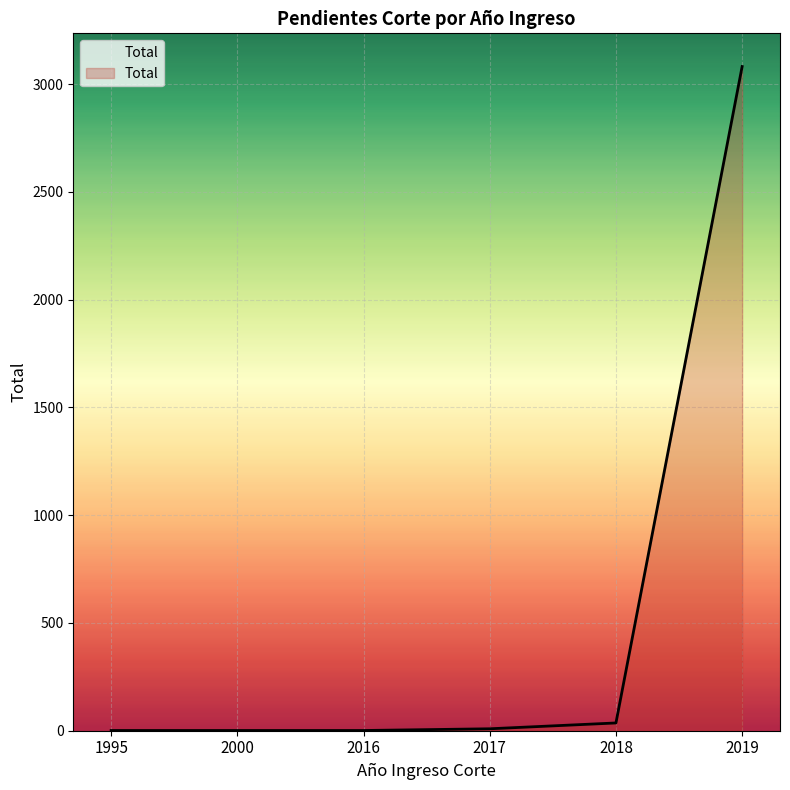

What is the smallest value displayed?

1